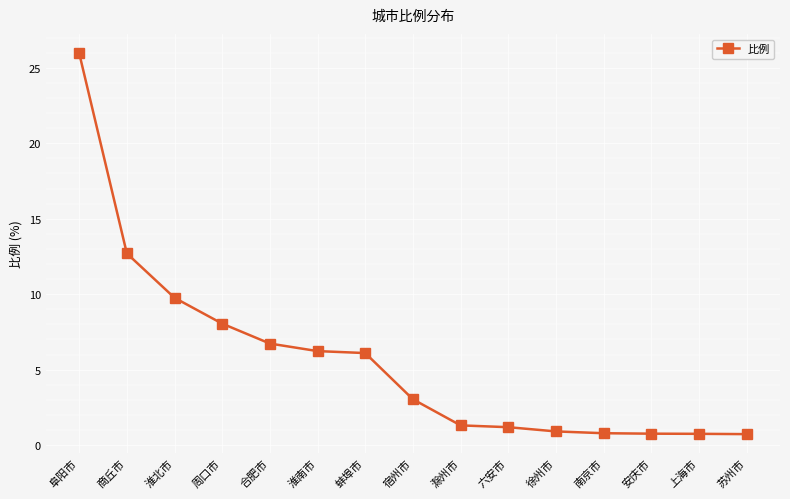

What is the change in value from 合肥市 to 六安市?

-5.5